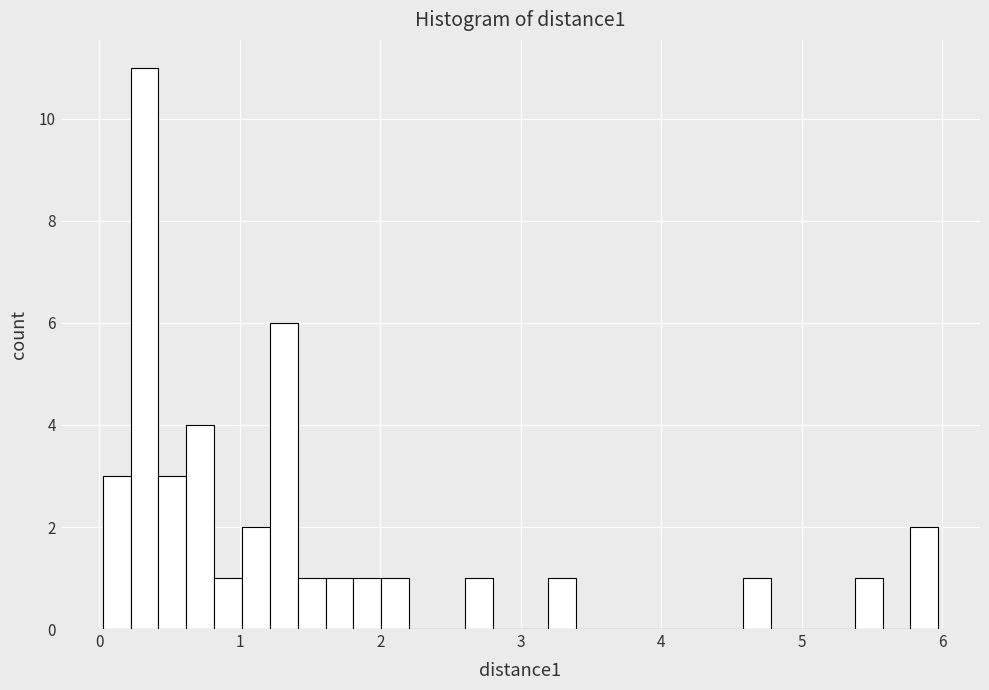

Read against the x-axis, roughly where is the centre of the tallest bar?

0.3